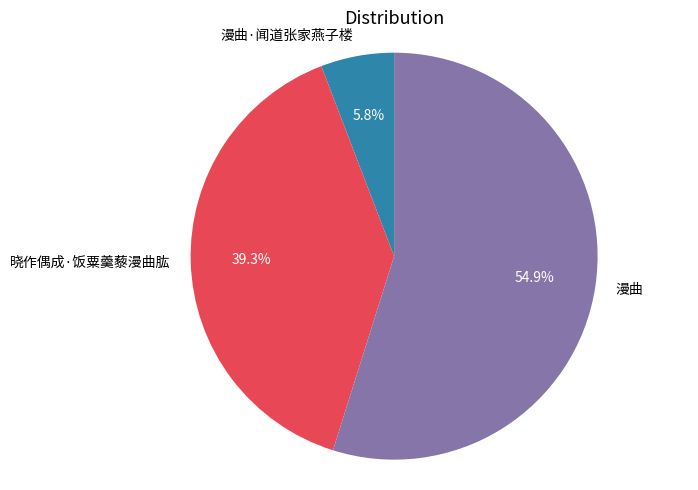

Combined, what portion of the pie is 漫曲·闻道张家燕子楼 and 漫曲?

60.7%